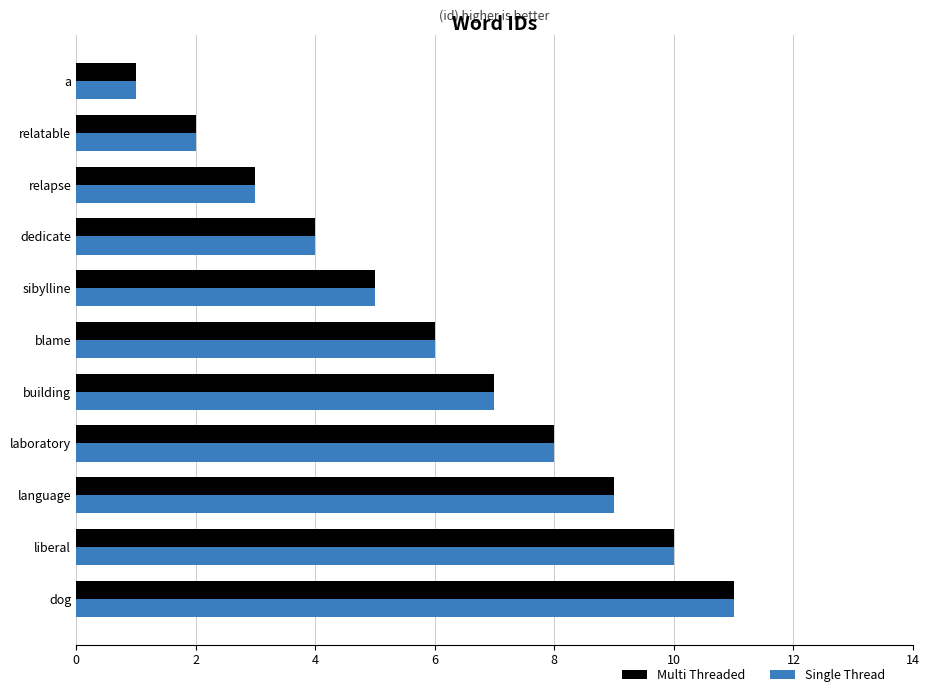

Count the number of data series in this chart.

2